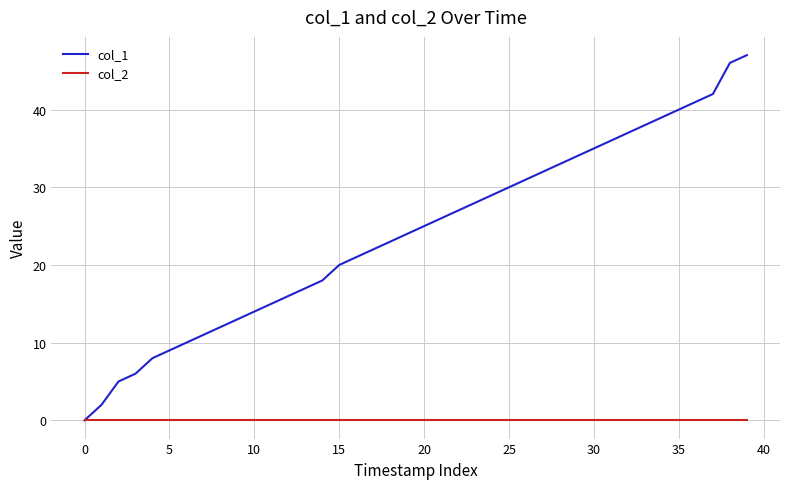

Which series has the widest spread of values?

col_1